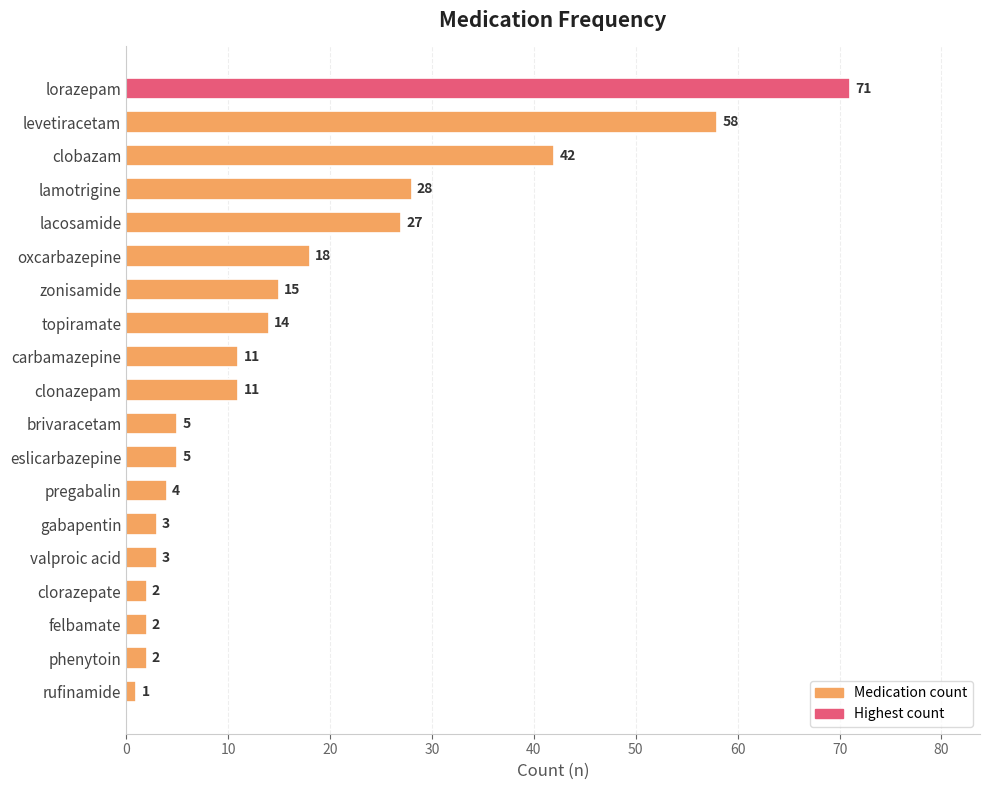

The chart shows a value of 13 at levetiracetam. True or false?

False